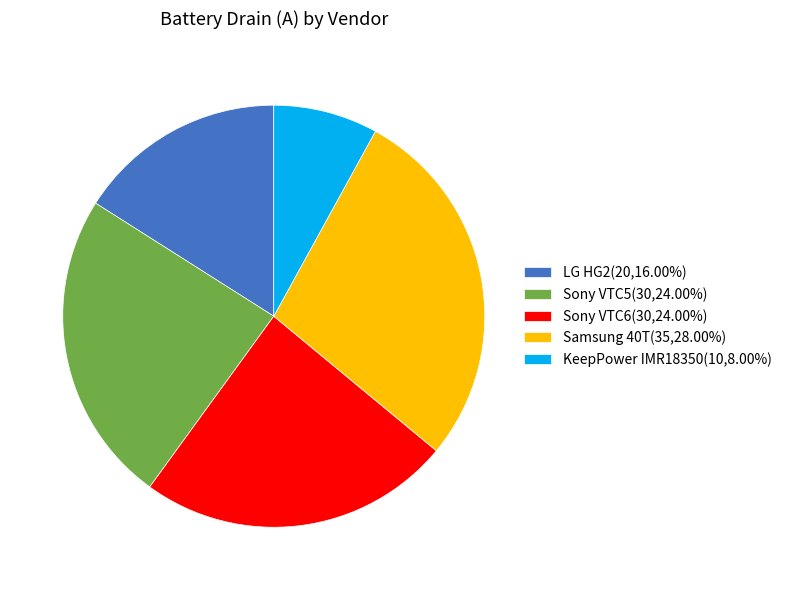

Do Samsung 40T(35,28.00%) and KeepPower IMR18350(10,8.00%) together represent more than half of the pie?

No